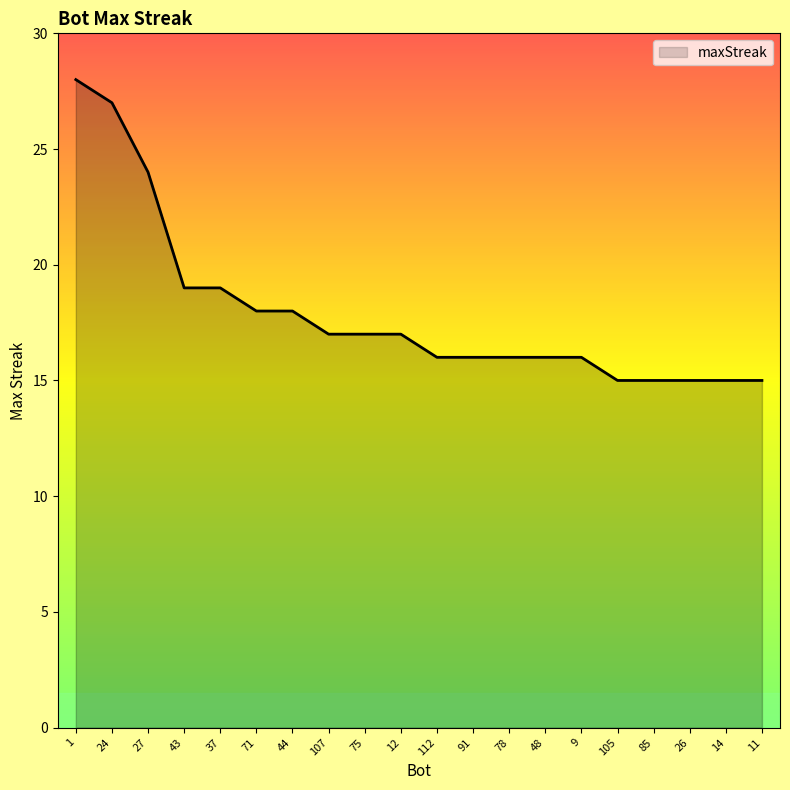

Does the chart display data point markers on the line(s)?

No